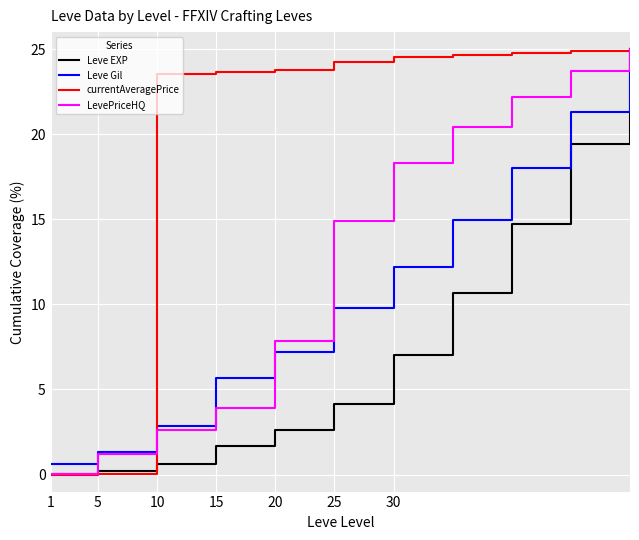

Rank the series by their average value, from lowest to highest.

Leve EXP, Leve Gil, LevePriceHQ, currentAveragePrice